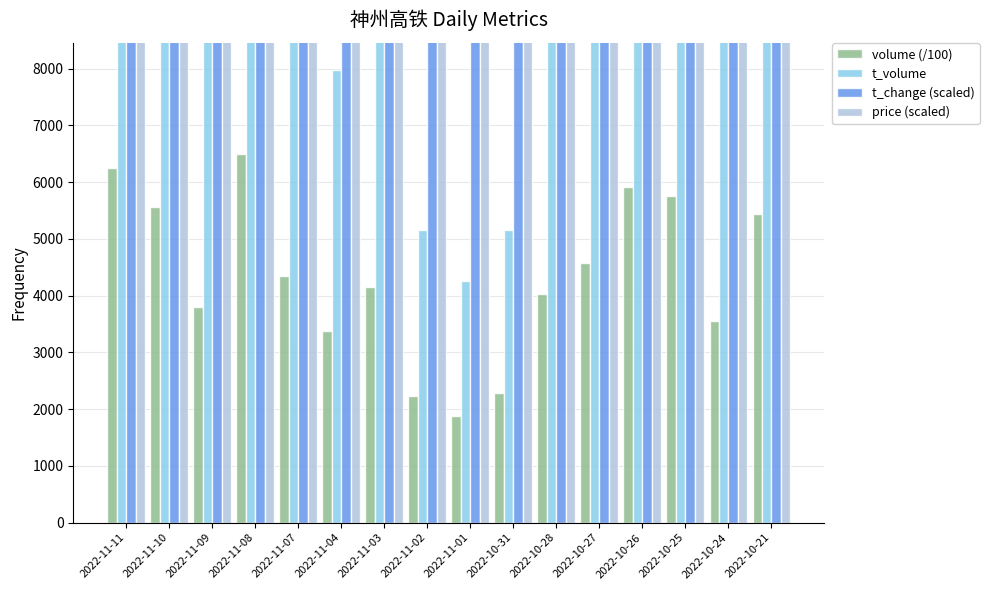

Does the chart contain stacked bars?

No